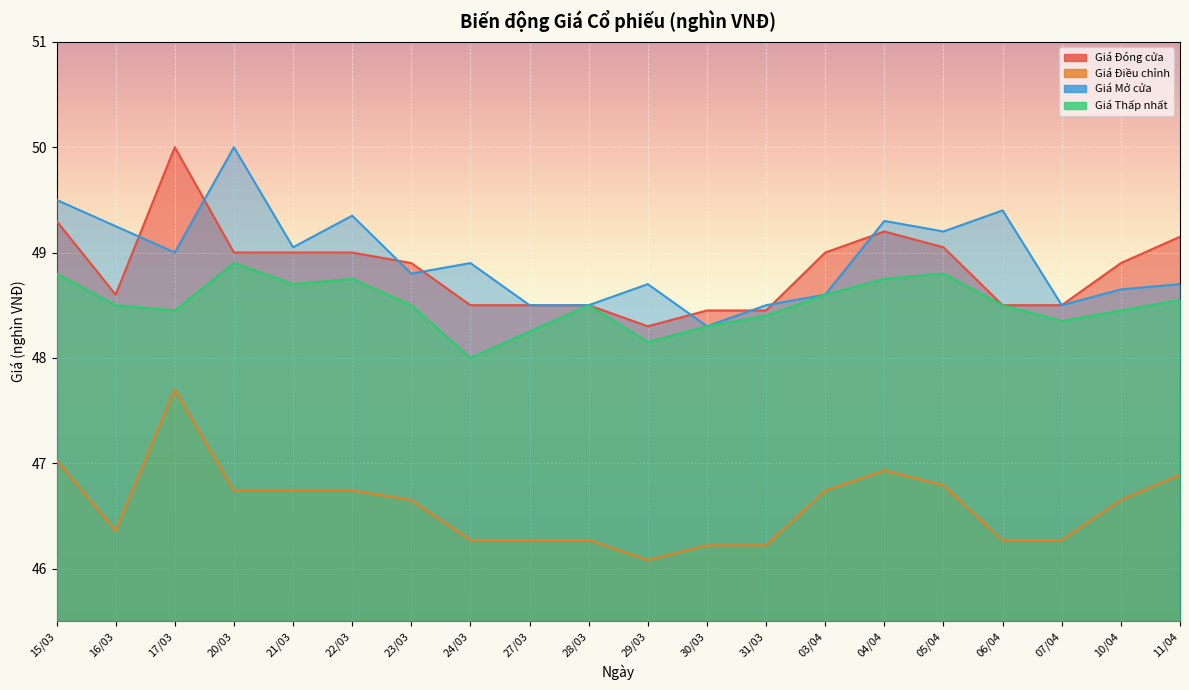

Rank the categories by Giá Thấp nhất value from lowest to highest.

24/03, 29/03, 27/03, 30/03, 07/04, 31/03, 17/03, 10/04, 16/03, 23/03, 28/03, 06/04, 11/04, 03/04, 21/03, 22/03, 04/04, 15/03, 05/04, 20/03